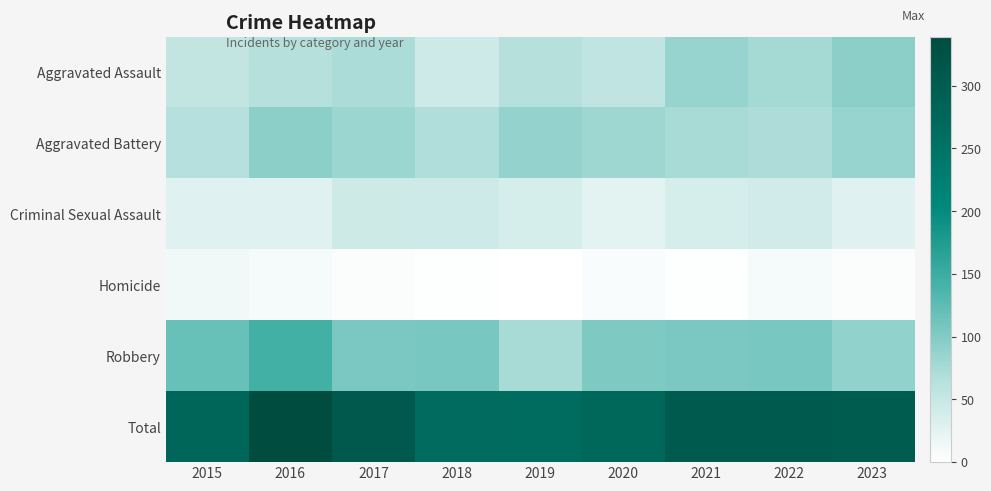

At which category is the sum across all series the highest?

2016